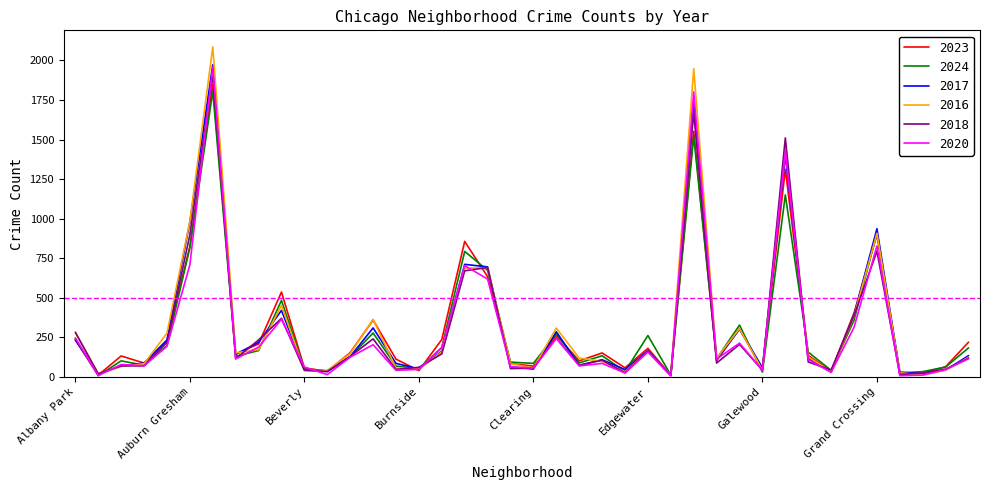

What is the difference between the second highest and minimum values in the 2017 series?

1714